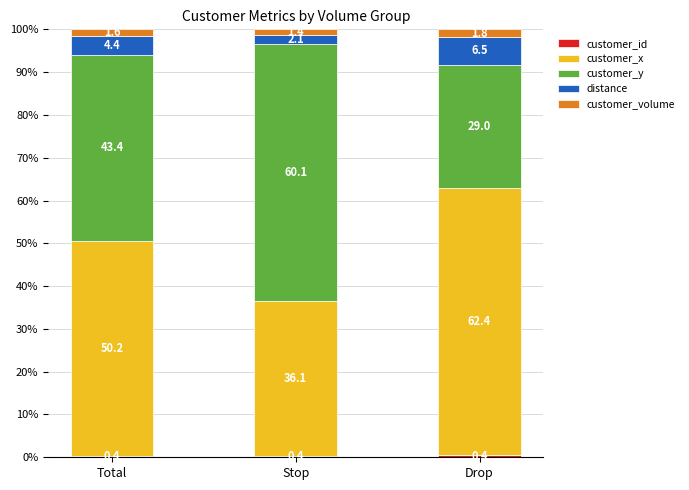

What is the total value across all series at Total?

100.0